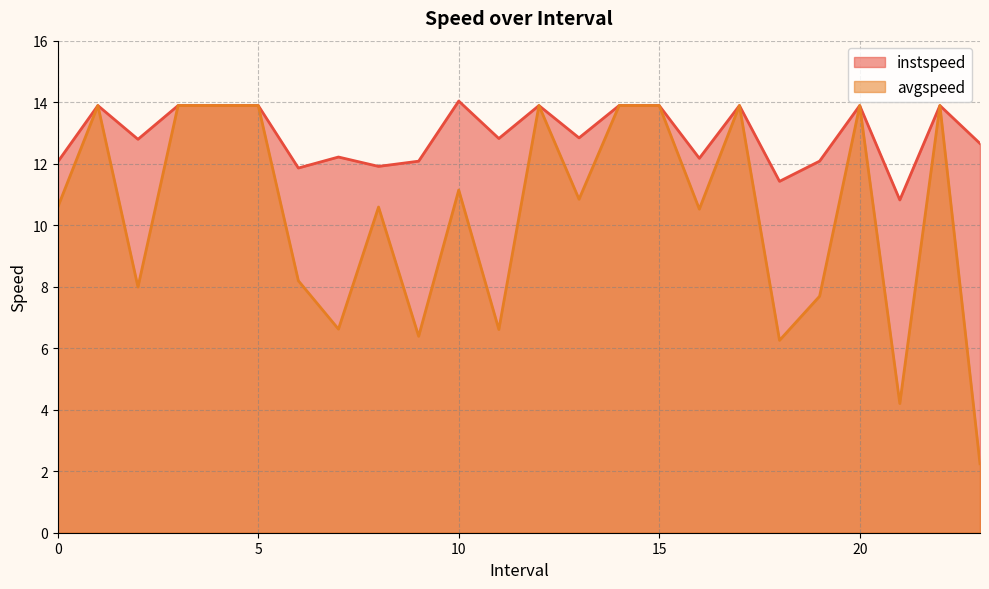

At which category is the sum across all series the highest?

1.0